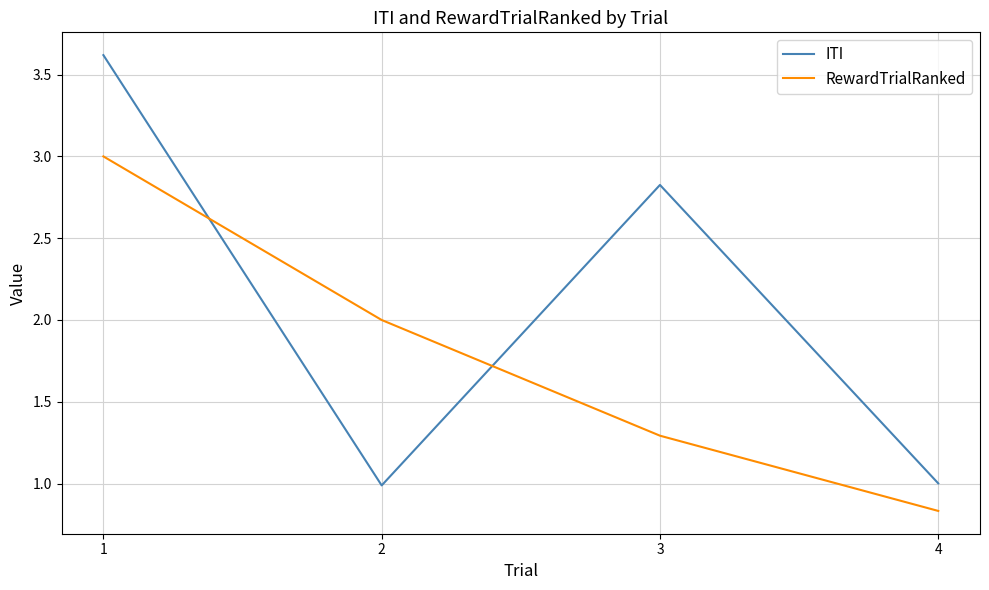

How many intersections are there between ITI and RewardTrialRanked?

2